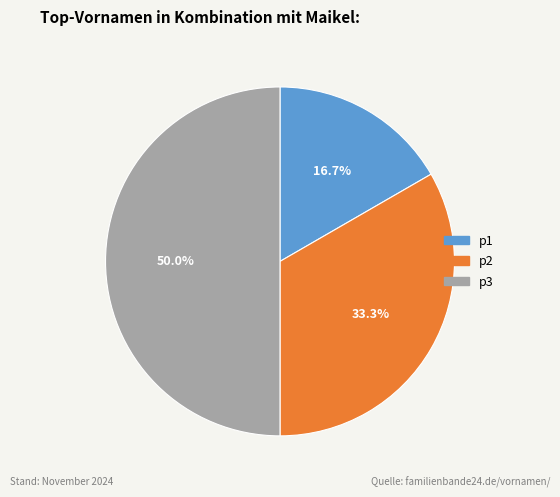

To the nearest percent, what percentage of the pie is p1?

17%